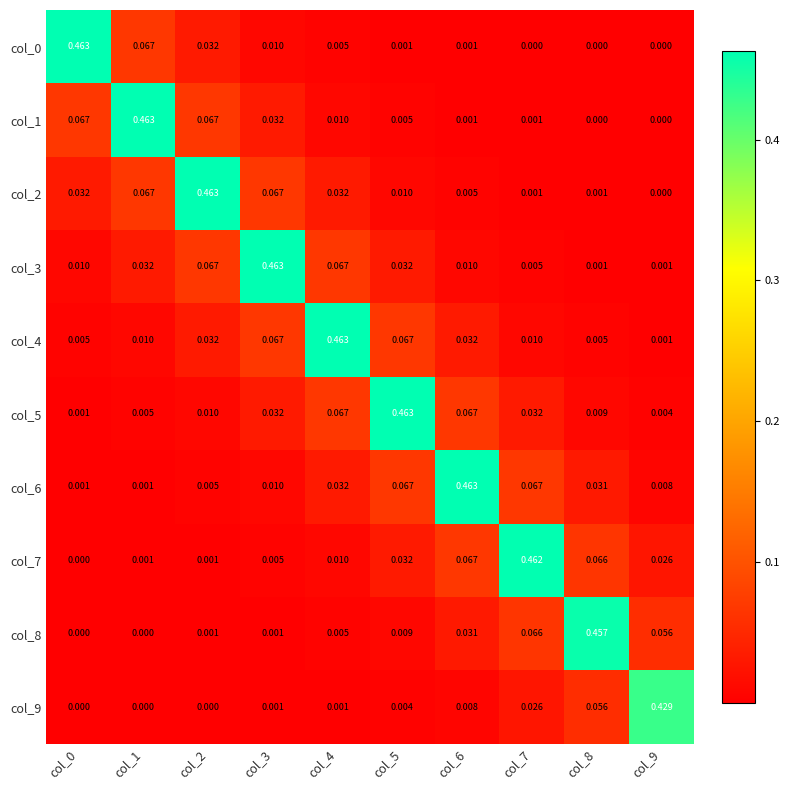

Count the number of categories in the chart.

10